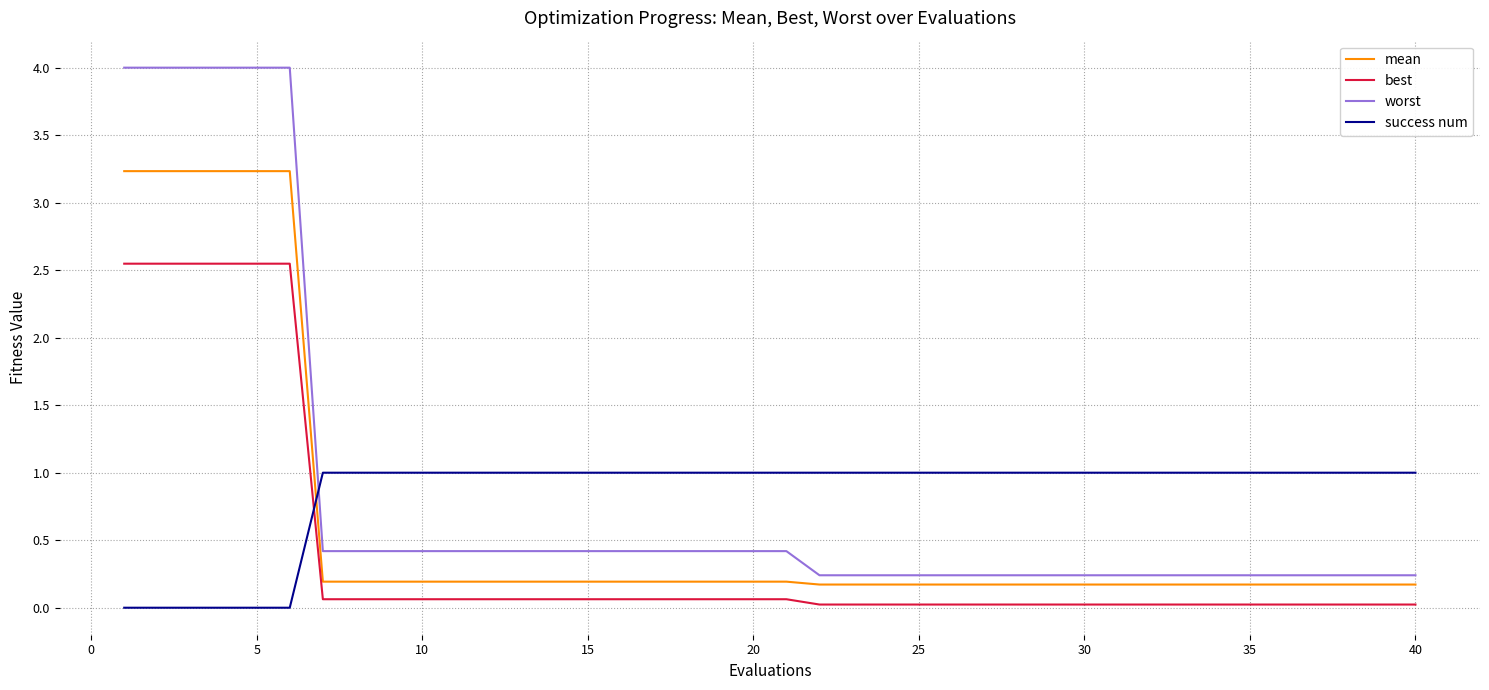

Which series has the widest spread of values?

worst